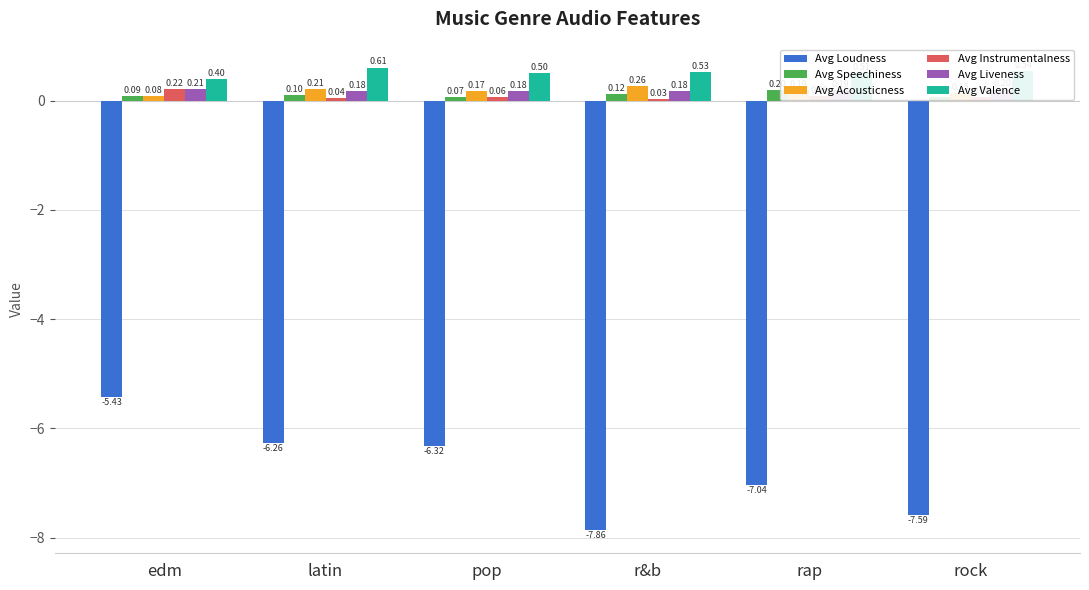

What is the average value of the Avg Valence series?

0.5